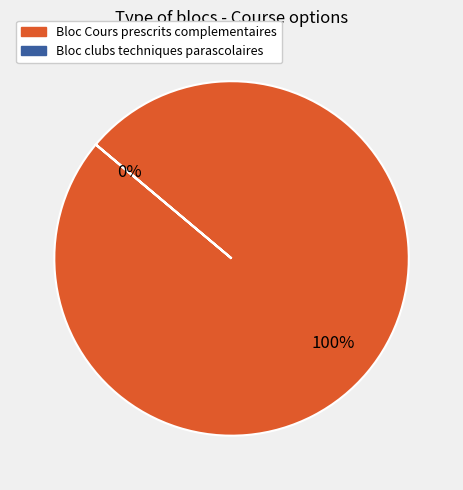

The Bloc Cours prescrits complementaires slice represents 100% of the pie. True or false?

True